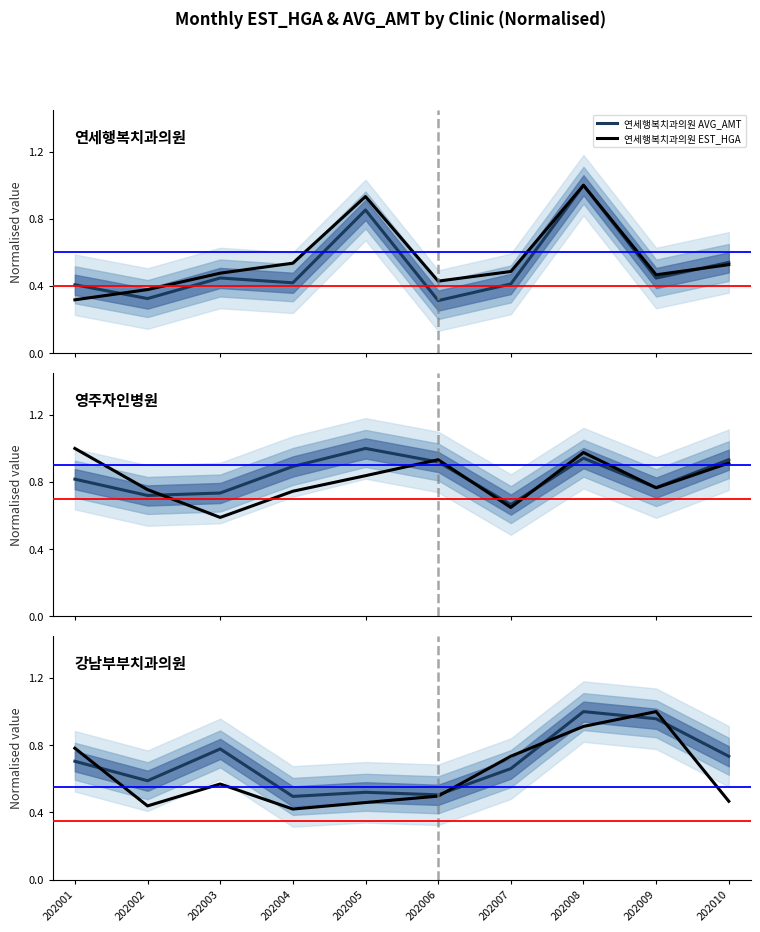

List the labels in order of 영주자인병원_AVG_AMT value, largest first.

202005, 202008, 202010, 202006, 202004, 202001, 202009, 202003, 202002, 202007